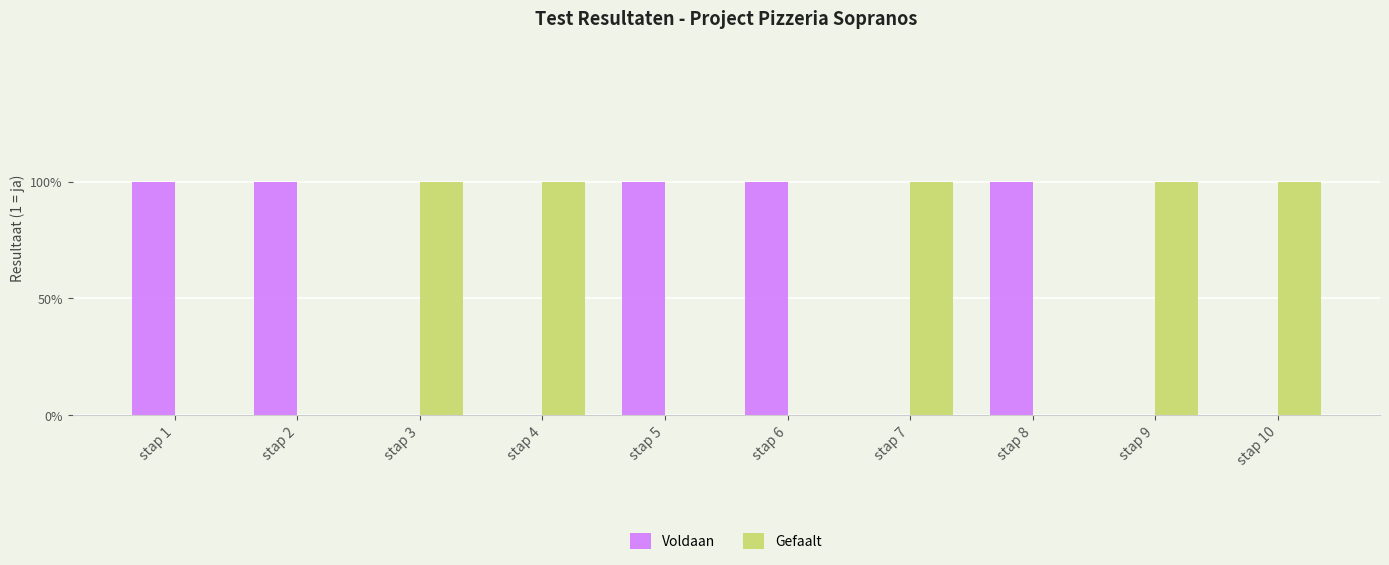

Count the Voldaan values in the range 0 to 1.

10